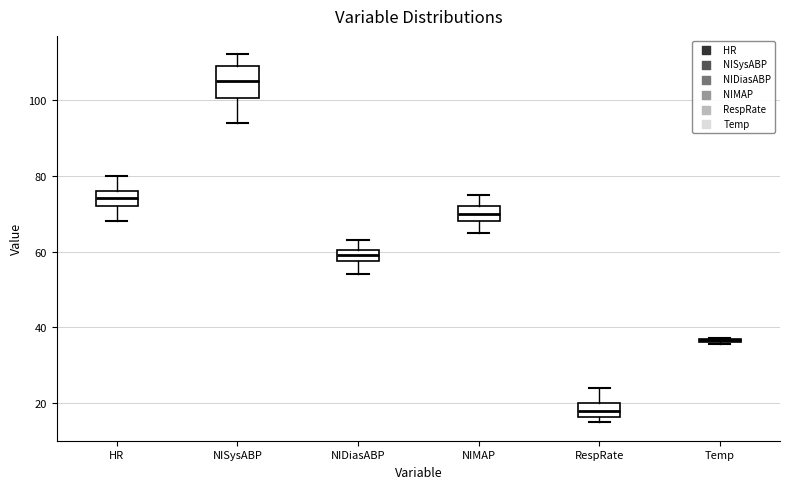

Which box is the tallest, from its lower edge to its upper edge?

NISysABP